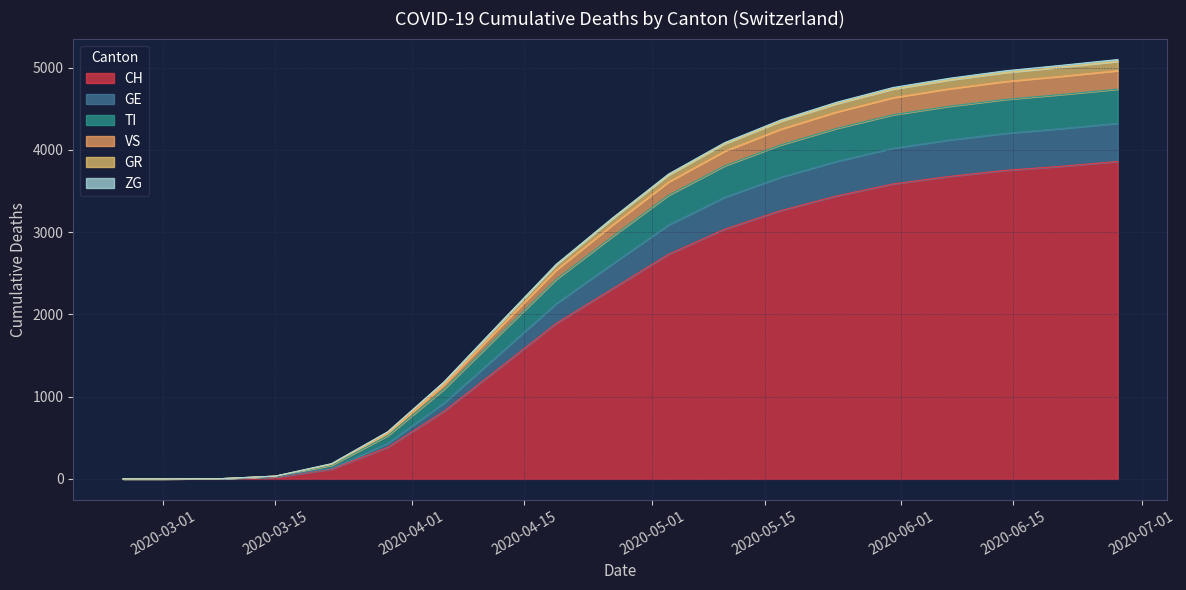

What is the difference between the highest and lowest values at 2020-05-17?

1102